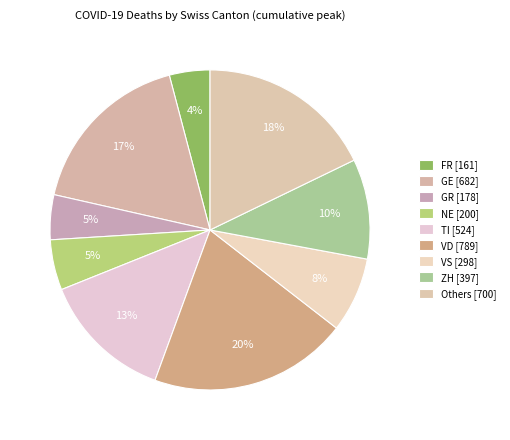

How many slices are in this pie chart?

9